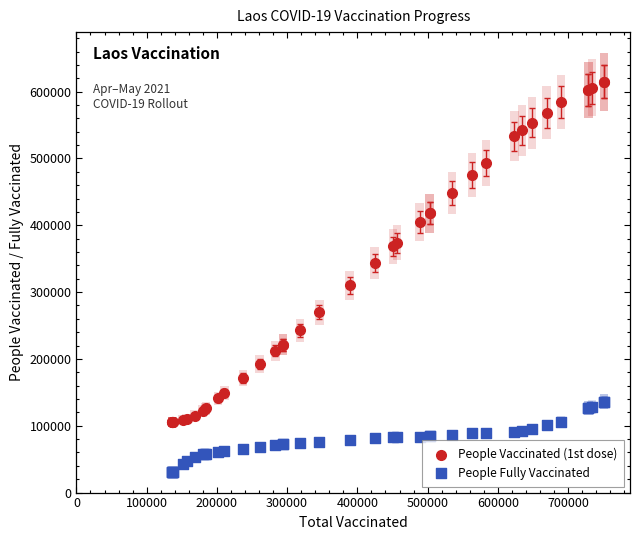

Which series has the largest Y range (max minus min)?

People Vaccinated (1st dose)